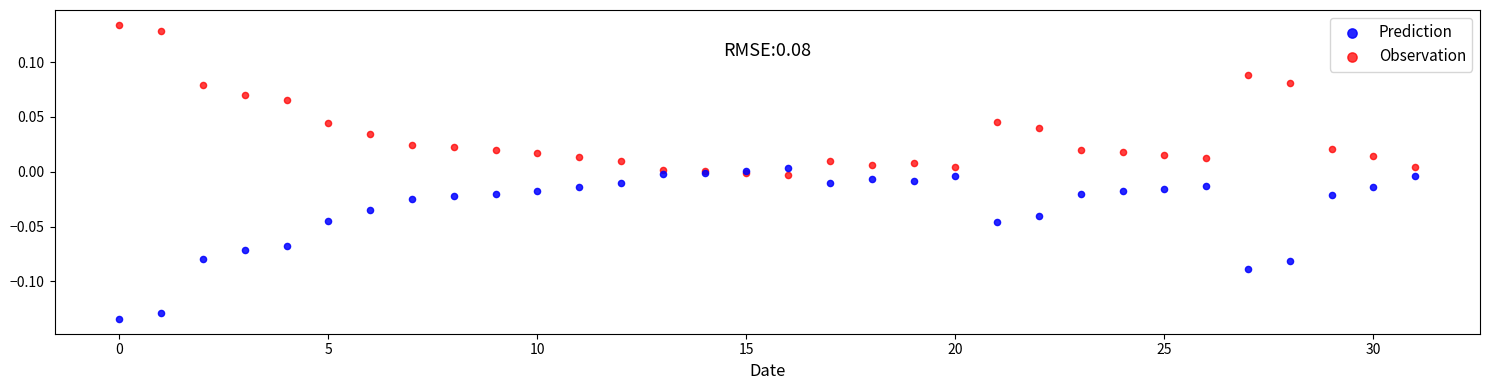

Which series contains the lowest Y value?

Prediction